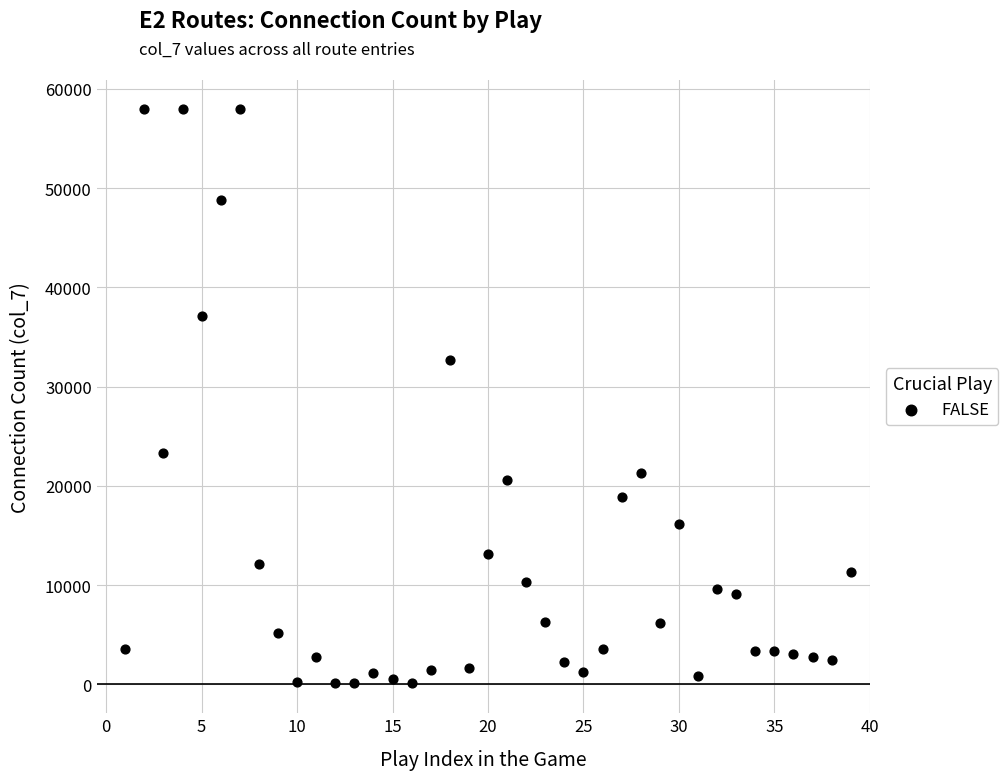

What is the range of Y values (max minus min)?

57850